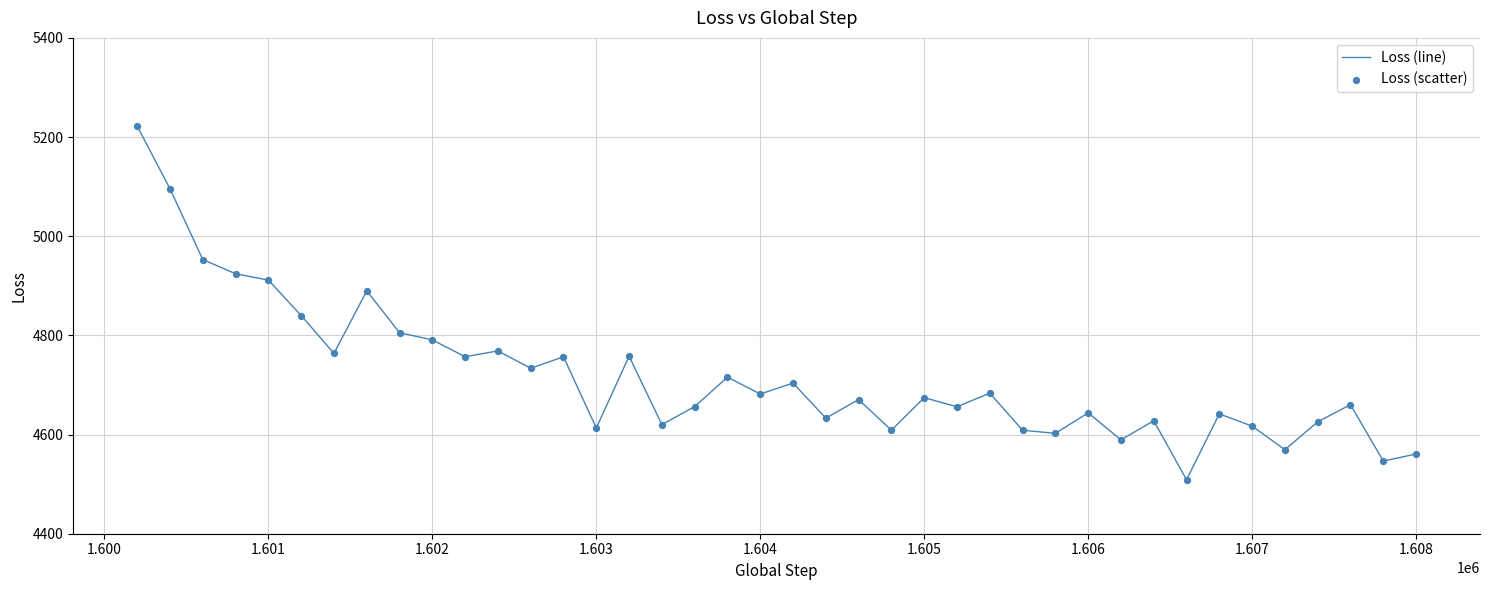

What is the minimum value shown in the chart?

4508.8